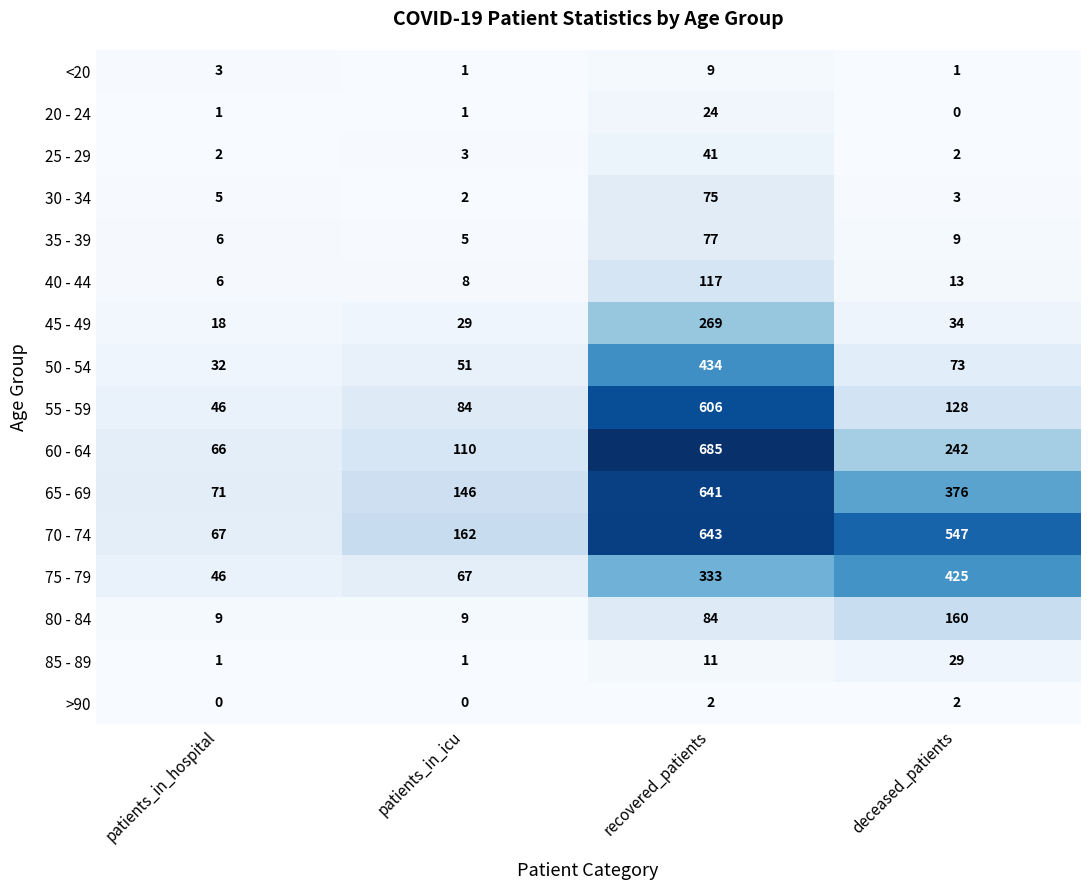

The value of 35 - 39 at deceased_patients is 5. True or false?

False